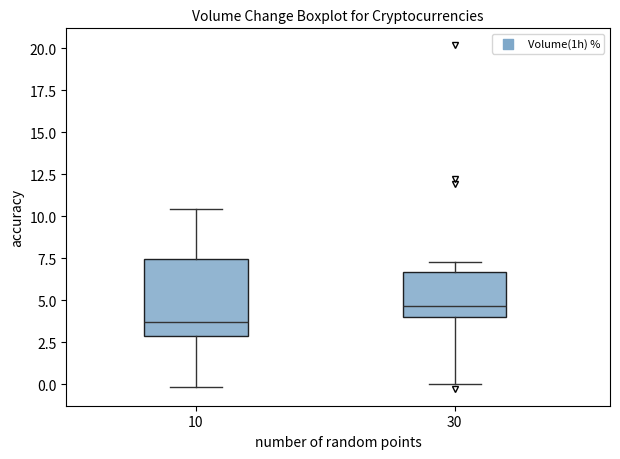

Which box is the tallest, from its lower edge to its upper edge?

10